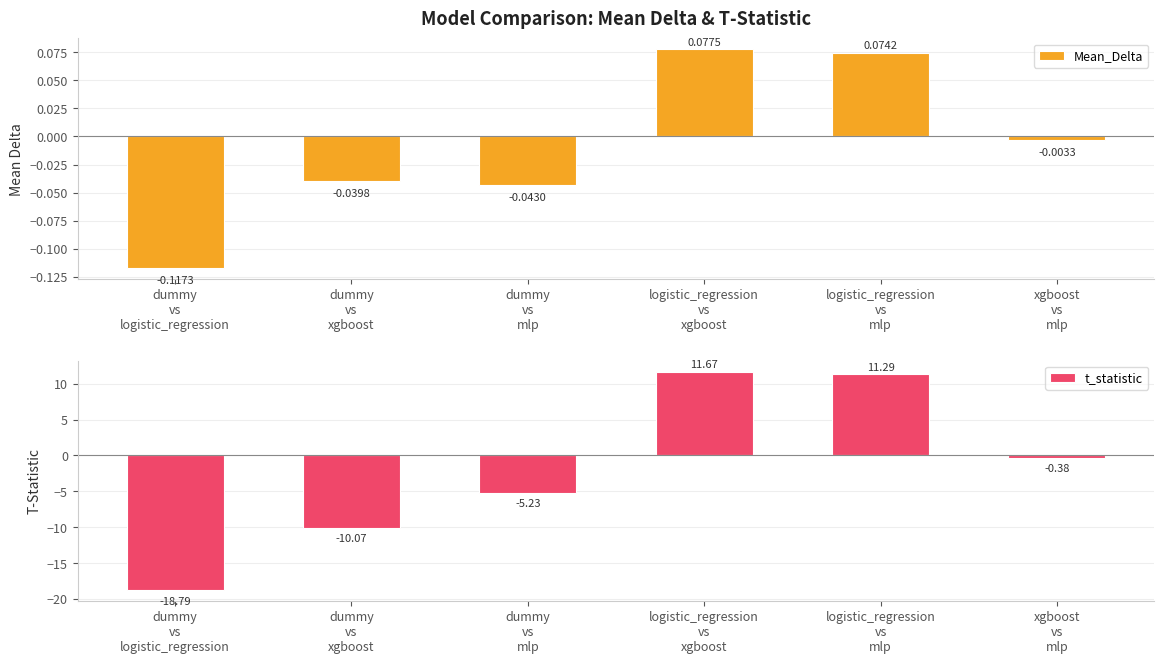

What is the sum of all Mean_Delta values?

-0.1